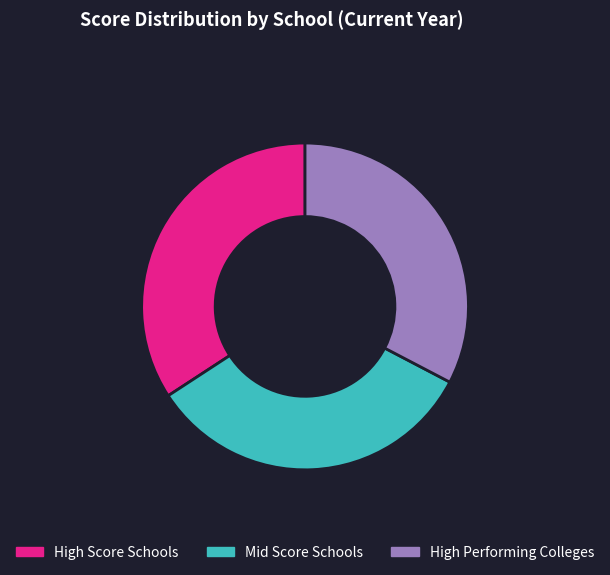

What is the ratio of the value at High Score Schools to the value at High Performing Colleges?

1.0